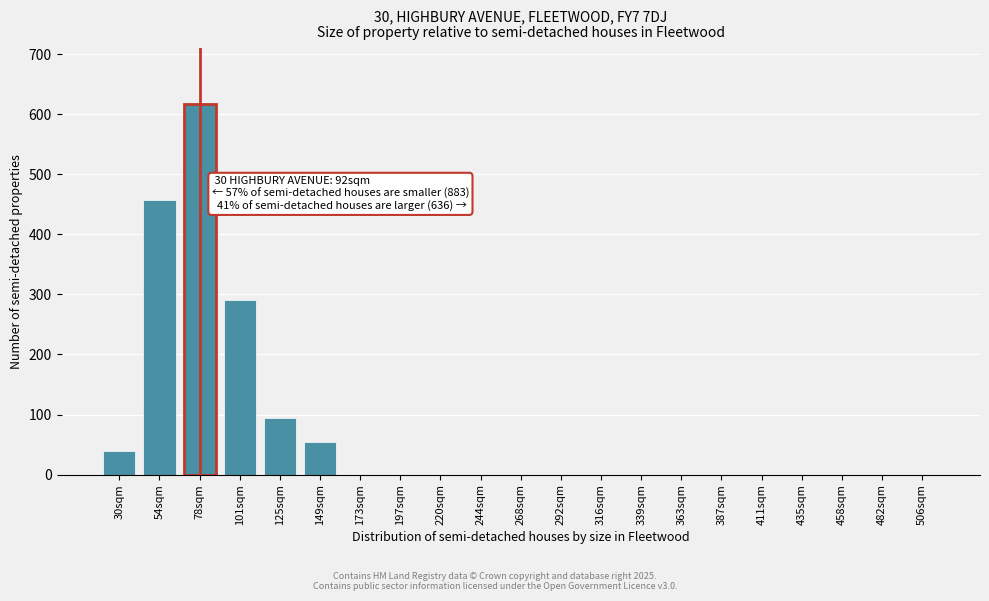

Reading right to left, extract all data points from this chart.

506sqm=0	482sqm=0	458sqm=0	435sqm=0	411sqm=0	387sqm=0	363sqm=0	339sqm=0	316sqm=0	292sqm=0	268sqm=0	244sqm=0	220sqm=0	197sqm=0	173sqm=0	149sqm=55	125sqm=94	101sqm=290	78sqm=617	54sqm=457	30sqm=40